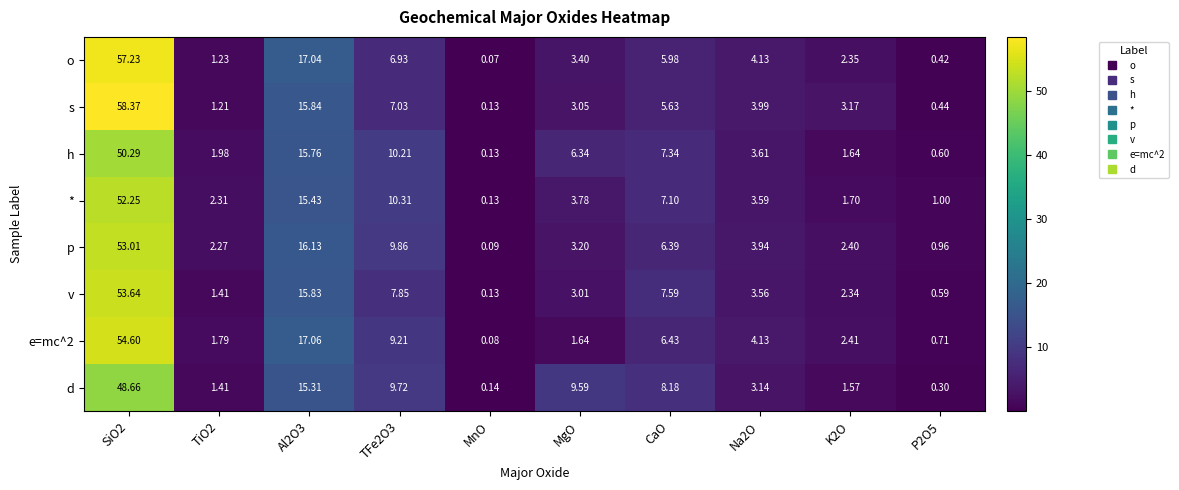

Which series changed the most between Na2O and K2O?

h